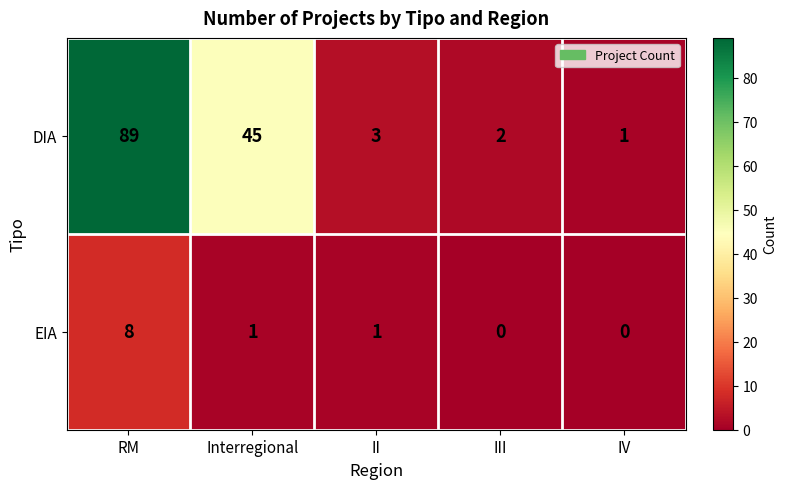

What is the total value across all series at RM?

97